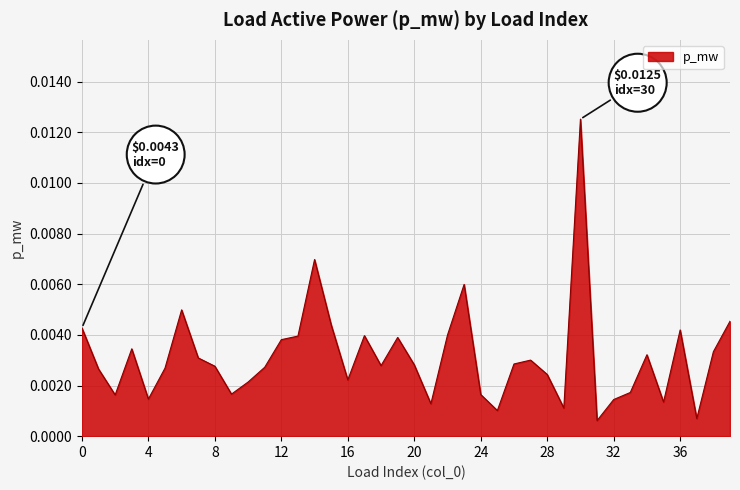

True or false: the data has more than 0 interior local peaks.

True